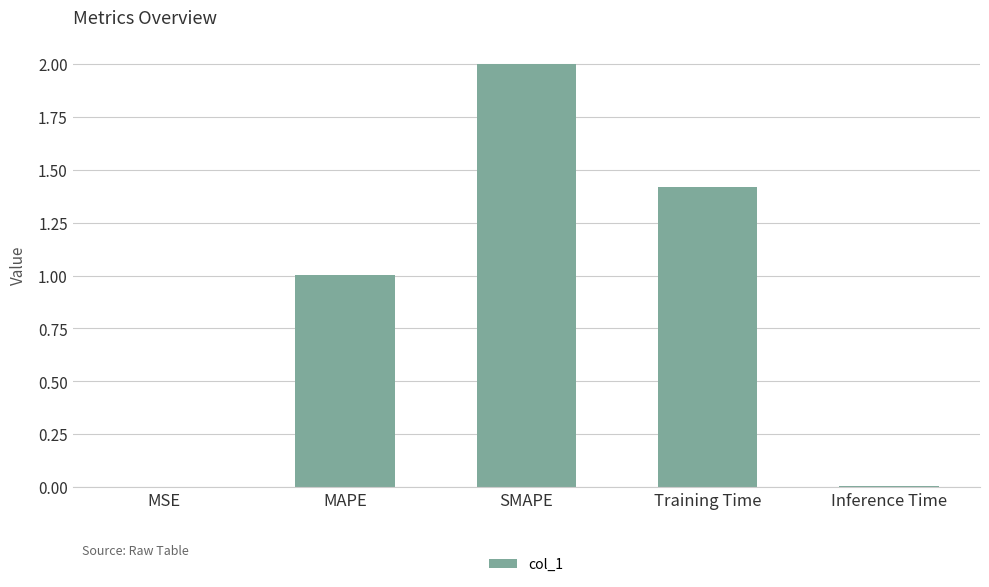

The chart shows a value of 1.4 at Training Time. True or false?

True